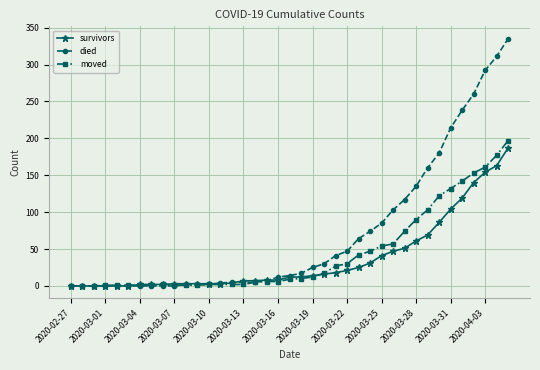

What is the maximum value for died?

335